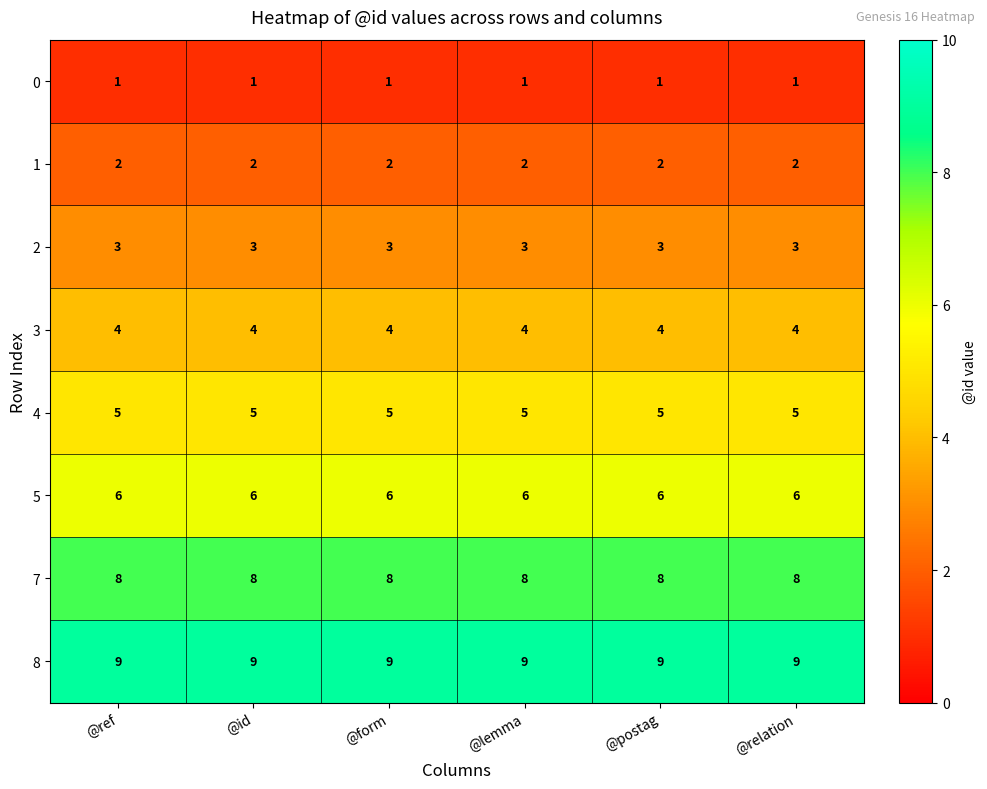

True or false: 1 has a value of 3 at @id.

False